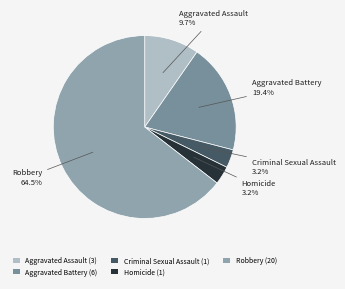

To the nearest percent, what is the average slice percentage?

20%